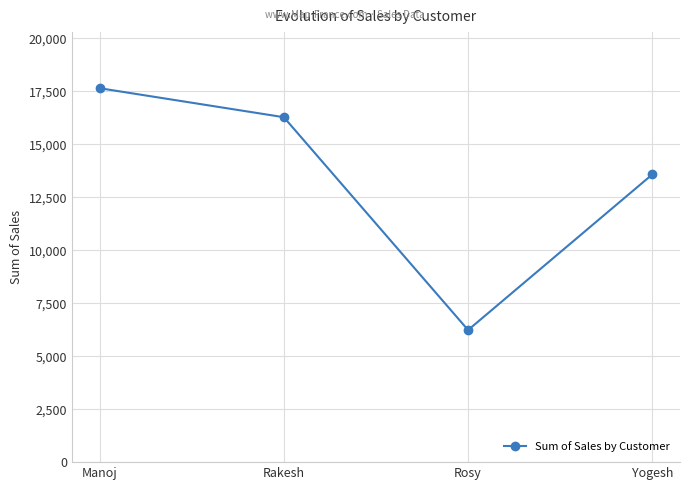

Between Rakesh and Yogesh, which is larger?

Rakesh